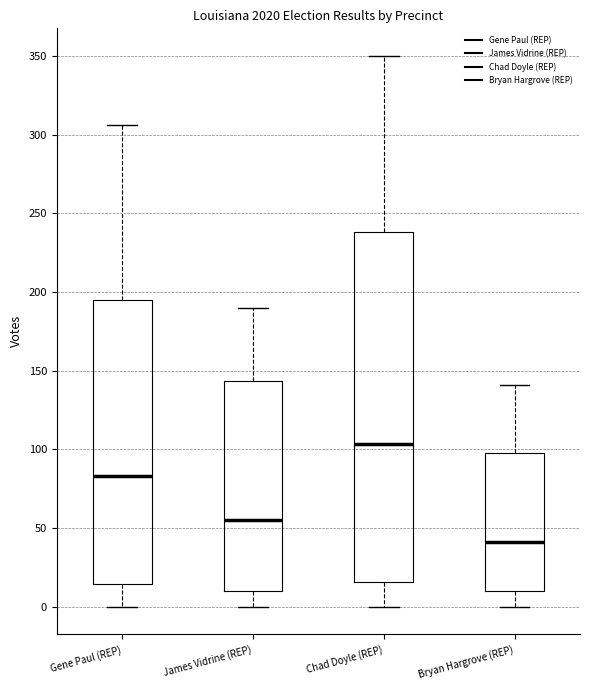

Where does the median line of the box for Bryan Hargrove (REP) sit on the y-axis? The values are not printed on the chart, so give them approximately, as read against the axis.

40